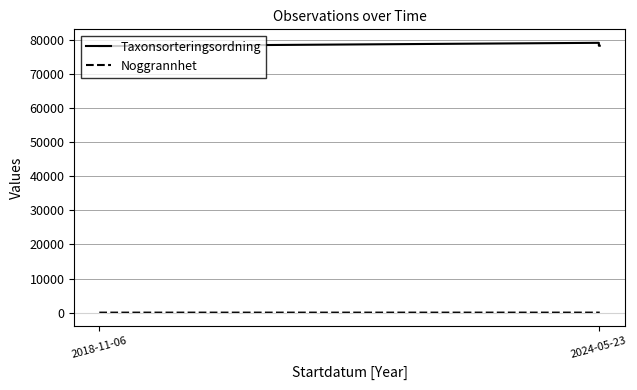

True or false: Noggrannhet has a value of 5 at 2018-11-06.

True